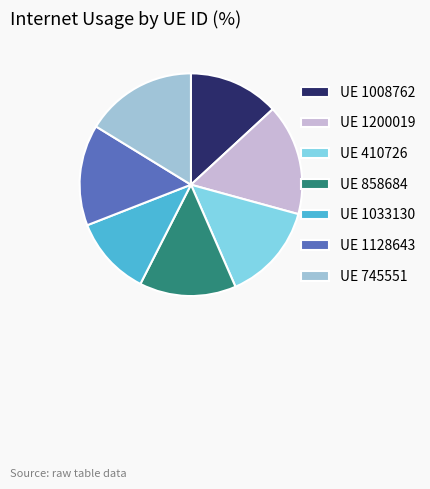

Combined, do UE 745551 and UE 1033130 account for over 50%?

No